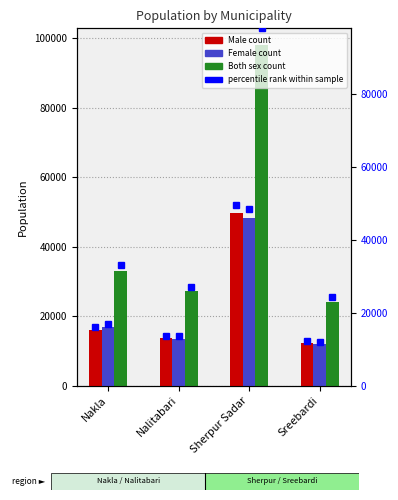

What is the difference between the maximum and minimum values in the Both sex series?

73810